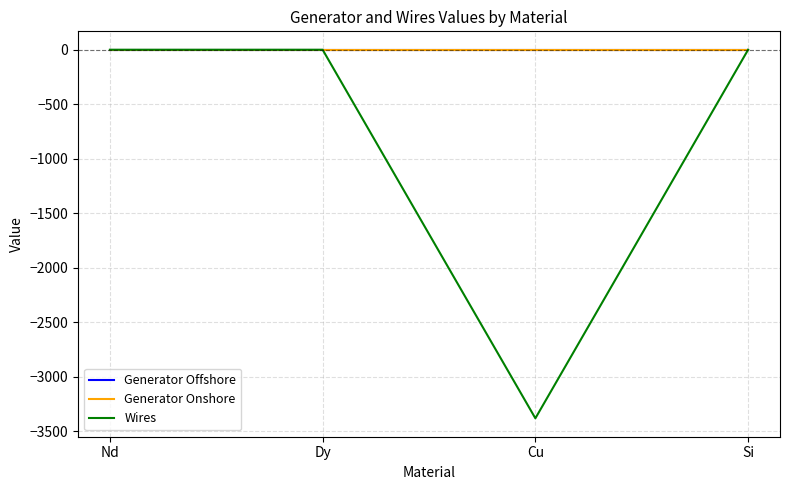

The value of Generator Onshore at Si is 0.0. True or false?

True